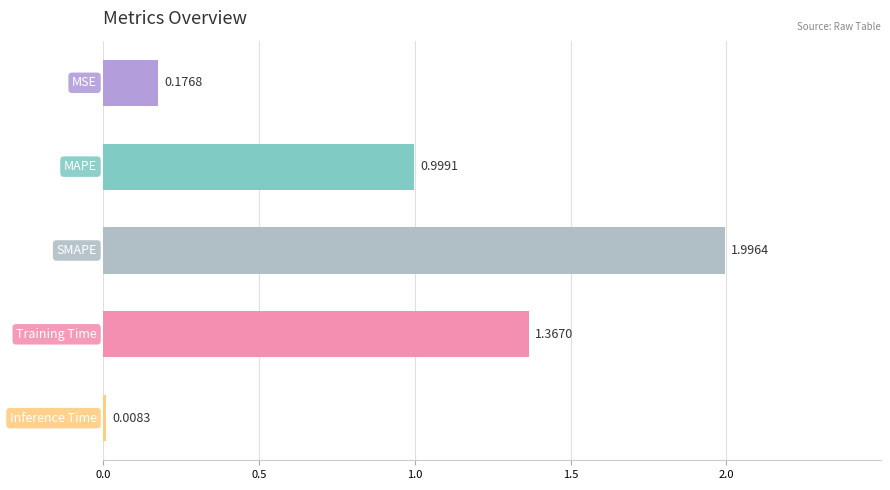

What is the sum of all values?

4.5